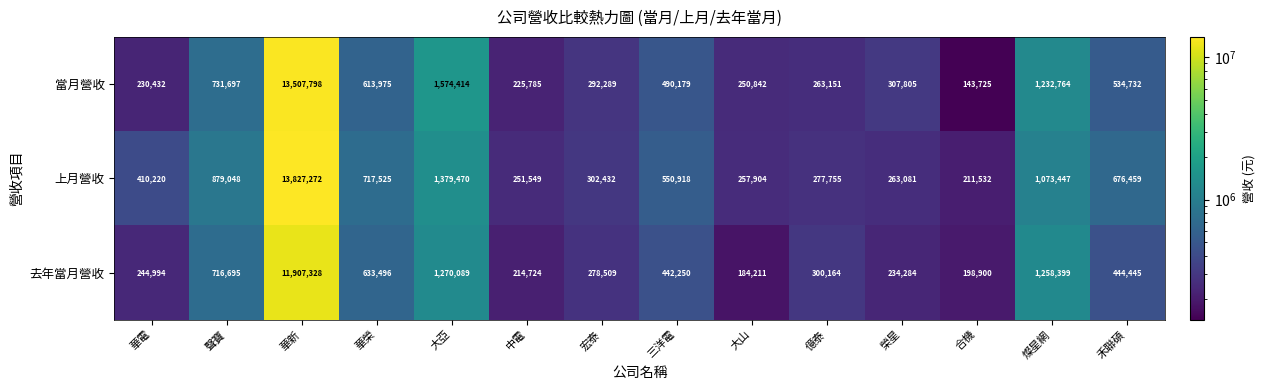

What is the difference between the maximum and minimum values in the 當月營收 series?

13364073